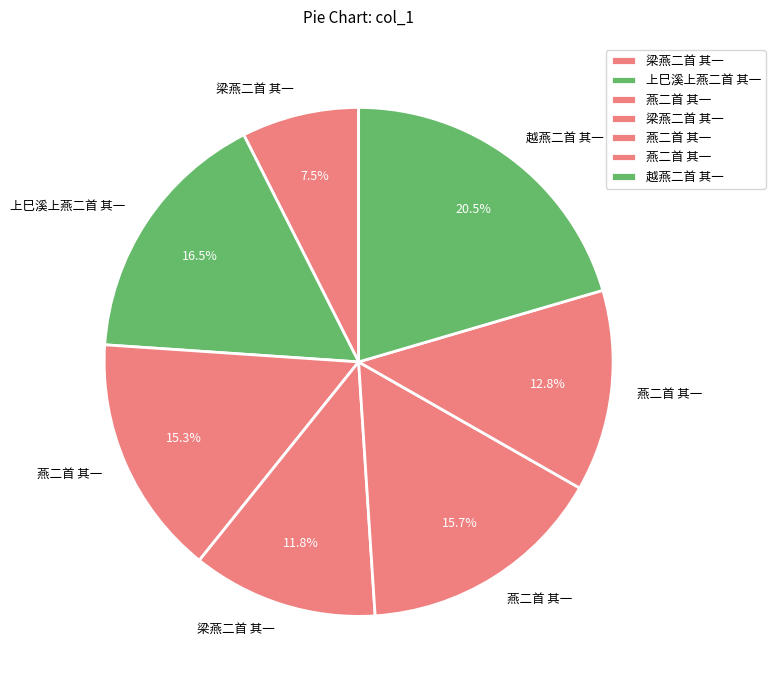

How many segments does this pie chart have?

7